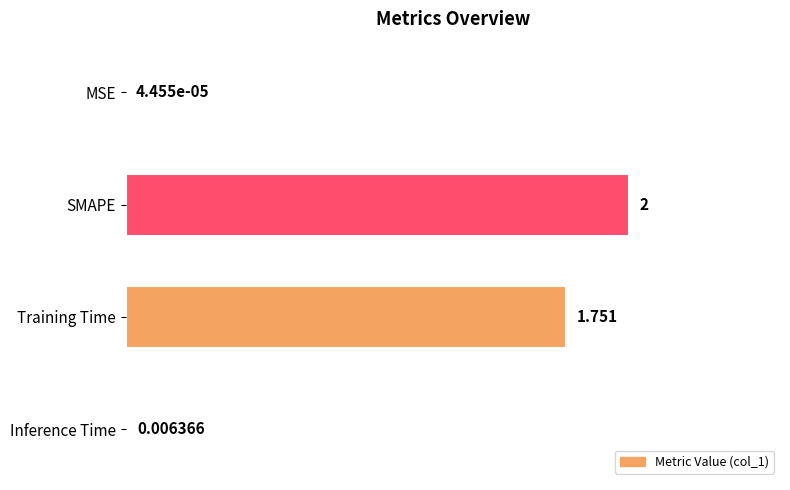

Does the chart contain stacked bars?

No